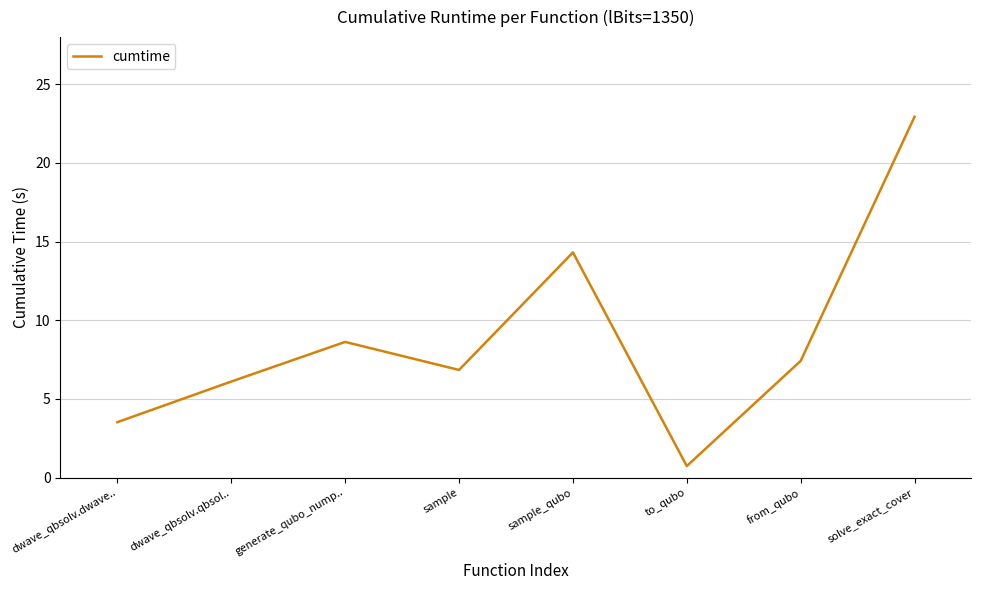

What is the sum of the values at generate_qubo_nump.. and sample?

15.5